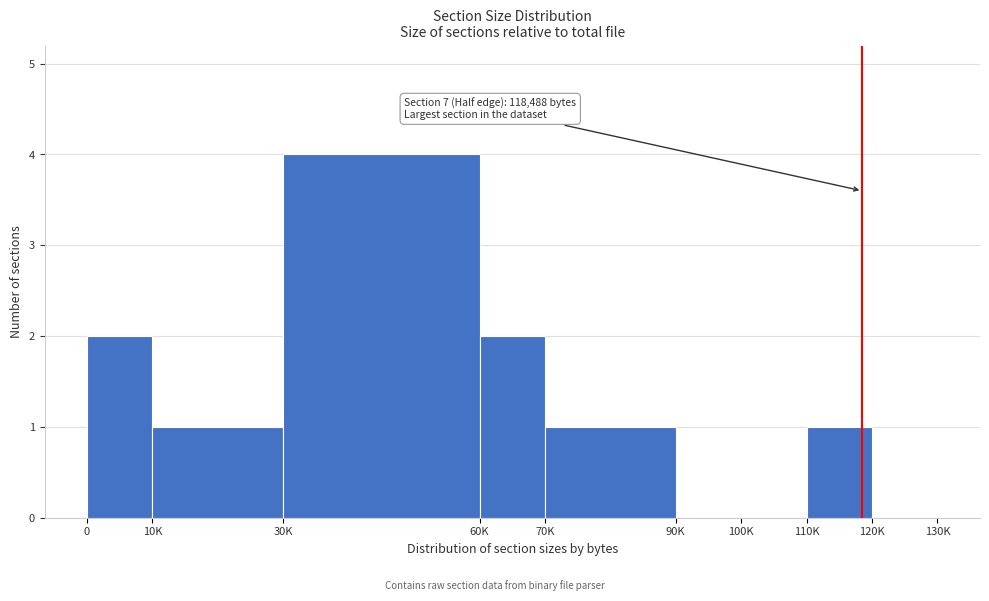

Reading right to left, extract all data points from this chart.

120K=0	110K=1	100K=0	90K=0	70K=1	60K=2	30K=4	10K=1	0=2